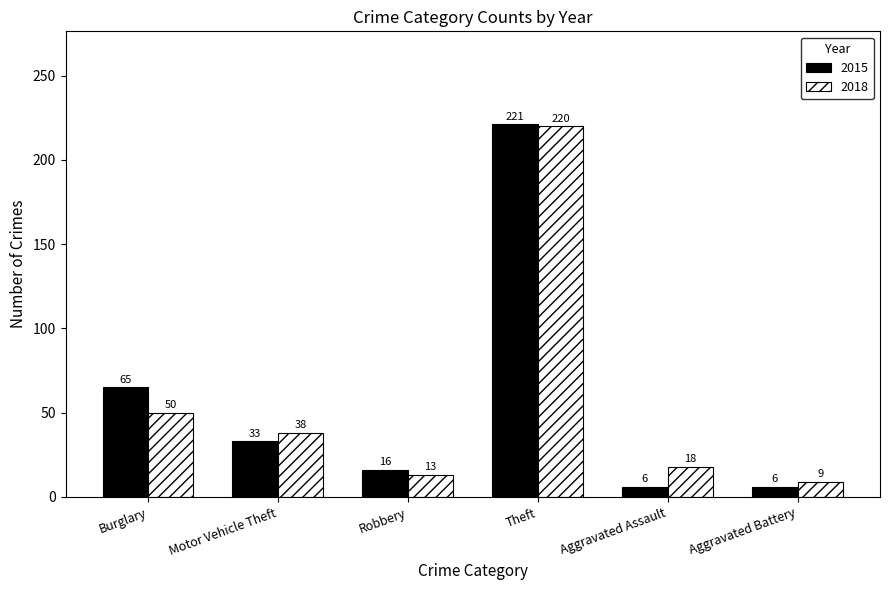

The 2018 series shows 10 at Motor Vehicle Theft. True or false?

False